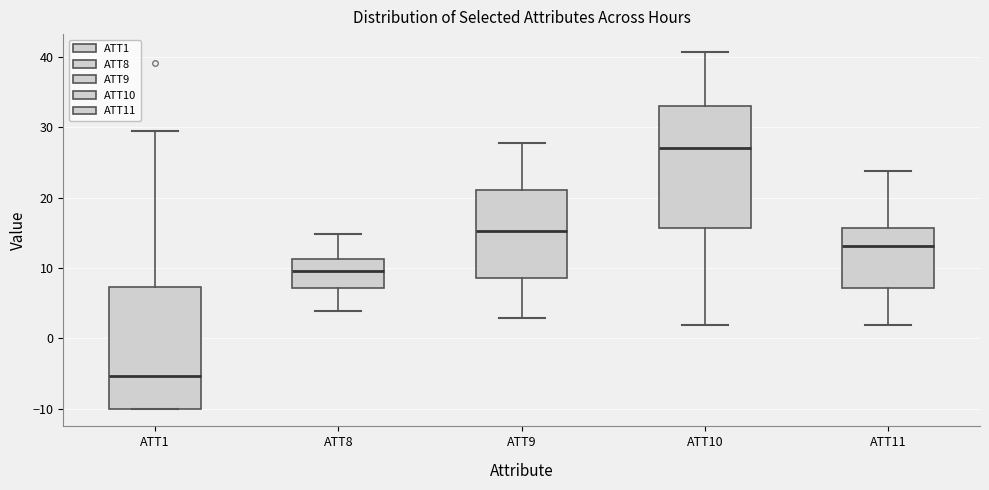

Reading left to right, transcribe this box plot: for each box, give where its median line is, the range the box spans, and where its two whiskers end, as read against the y-axis. The values are not printed on the chart, so give them approximately, as read against the axis.

ATT1: median -5, box -10 to 7, whiskers -10 to 30
ATT8: median 10, box 7 to 11, whiskers 4 to 15
ATT9: median 15, box 9 to 21, whiskers 3 to 28
ATT10: median 27, box 16 to 33, whiskers 2 to 41
ATT11: median 13, box 7 to 16, whiskers 2 to 24